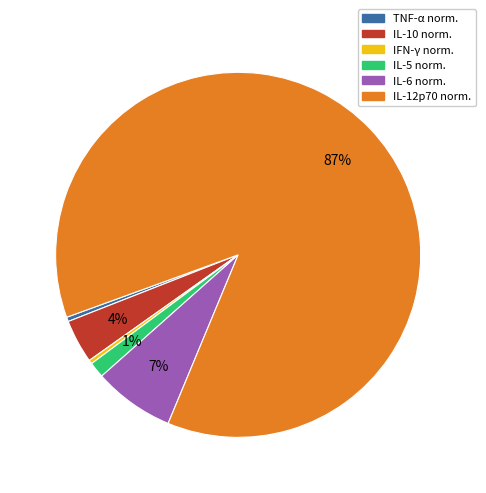

Is there a majority slice in this chart?

Yes